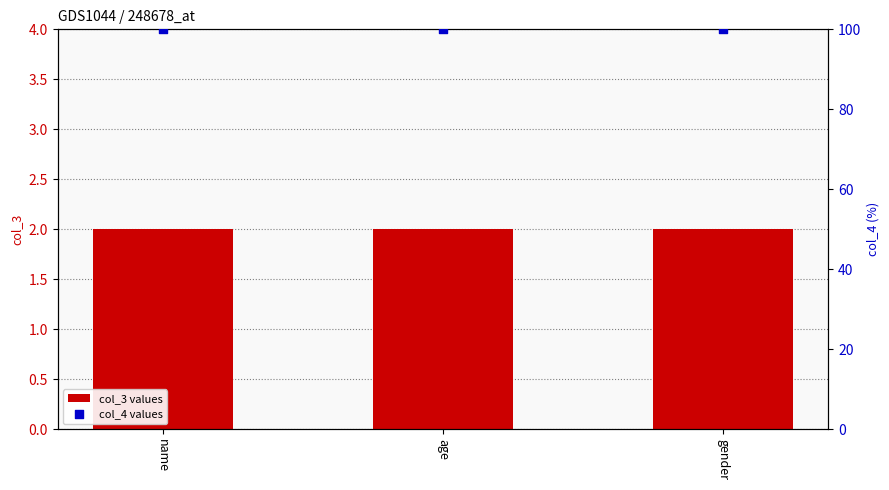

Which series has the largest total across all categories?

col_4